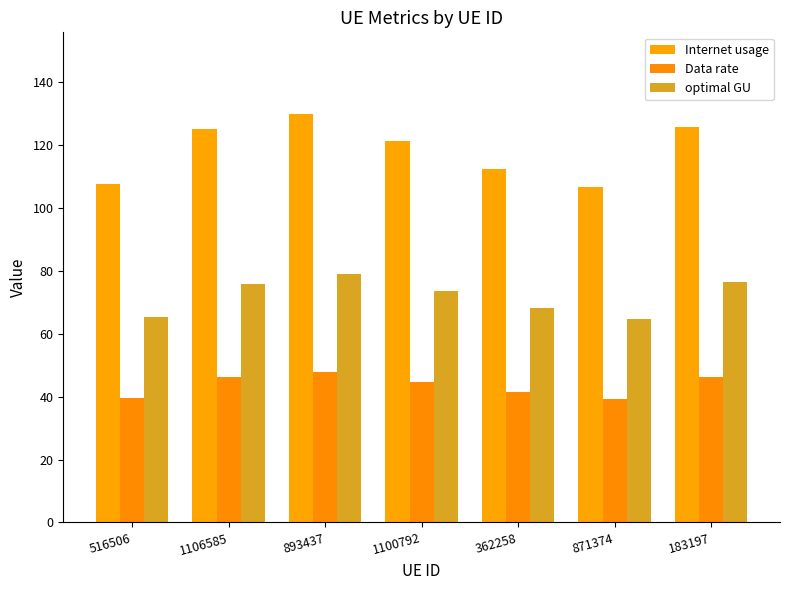

Is it true that optimal GU equals 76.4 at 183197?

True